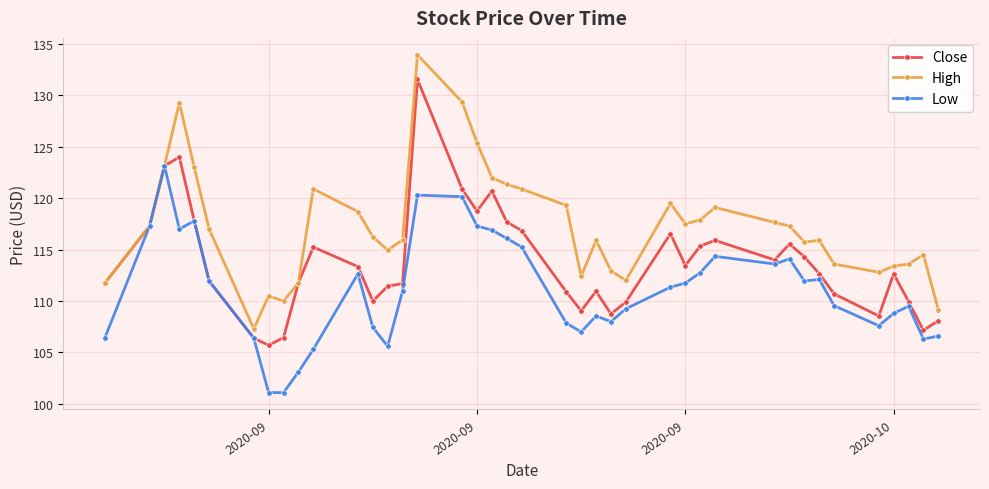

True or false: High has more than 1 interior local peaks.

True